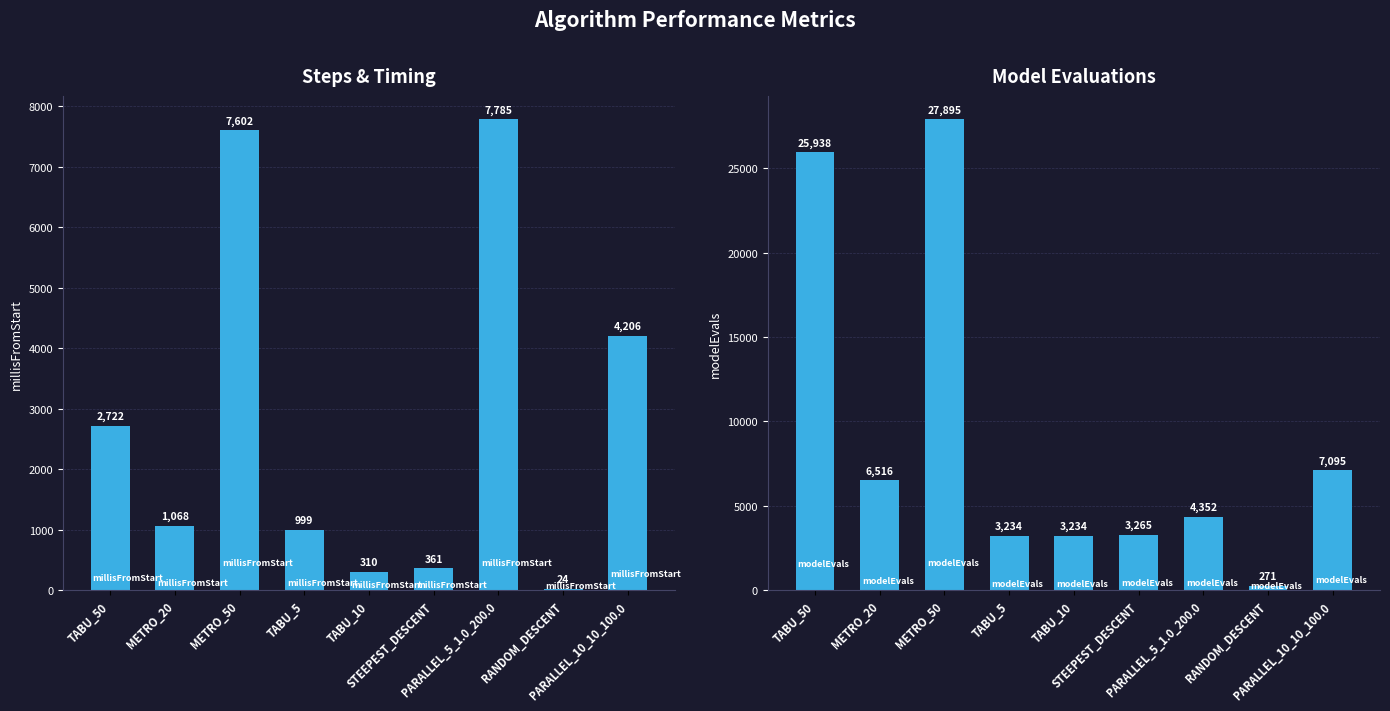

True or false: modelEvals has a value of 4352 at PARALLEL_5_1.0_200.0.

True